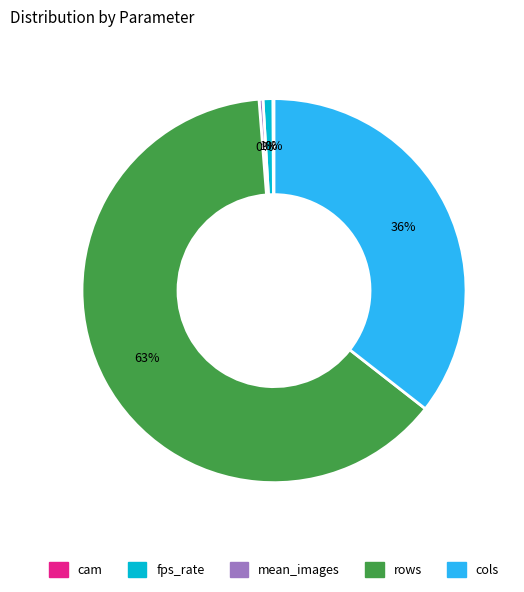

The cols slice represents 50% of the pie. True or false?

False